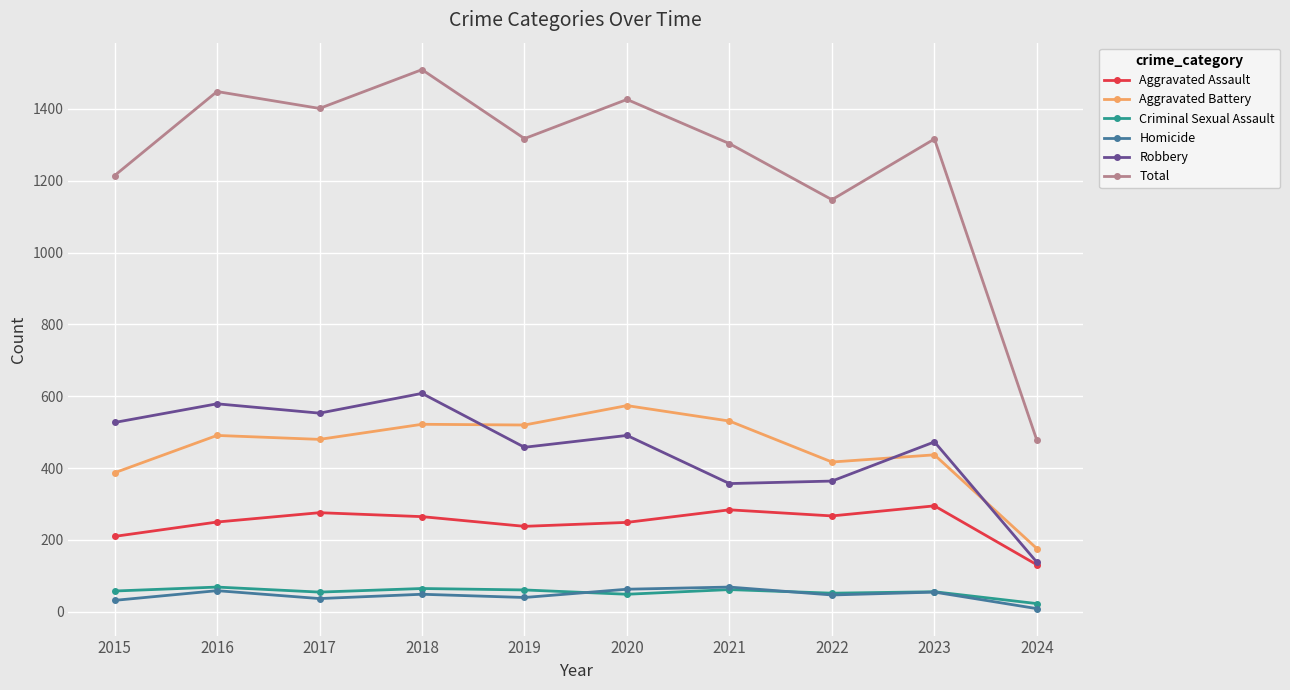

Where is the first local maximum for Total?

2016